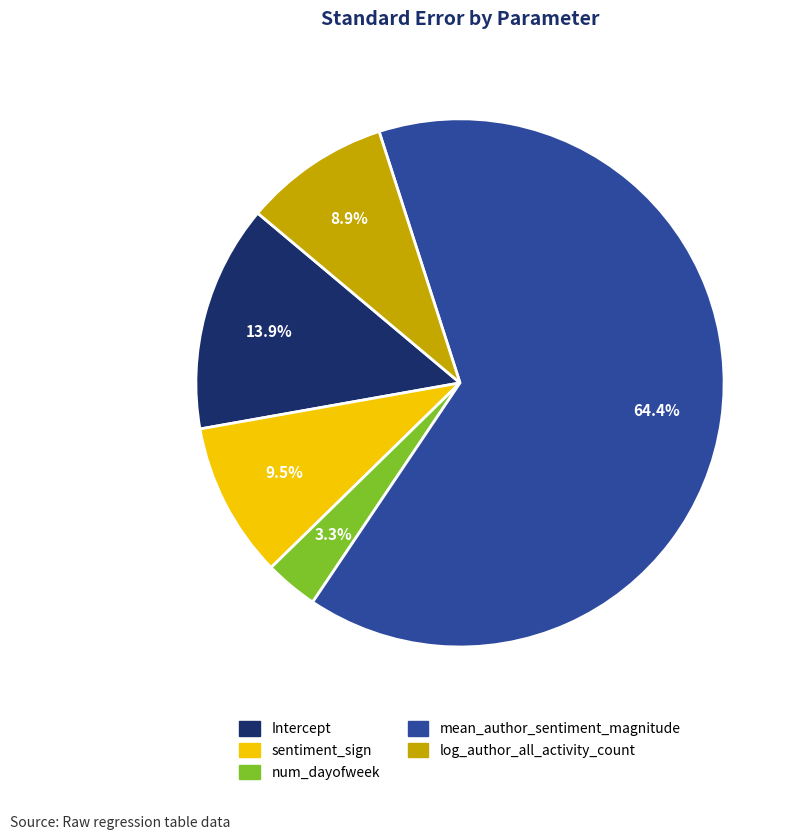

Combined, do num_dayofweek and log_author_all_activity_count account for over 50%?

No